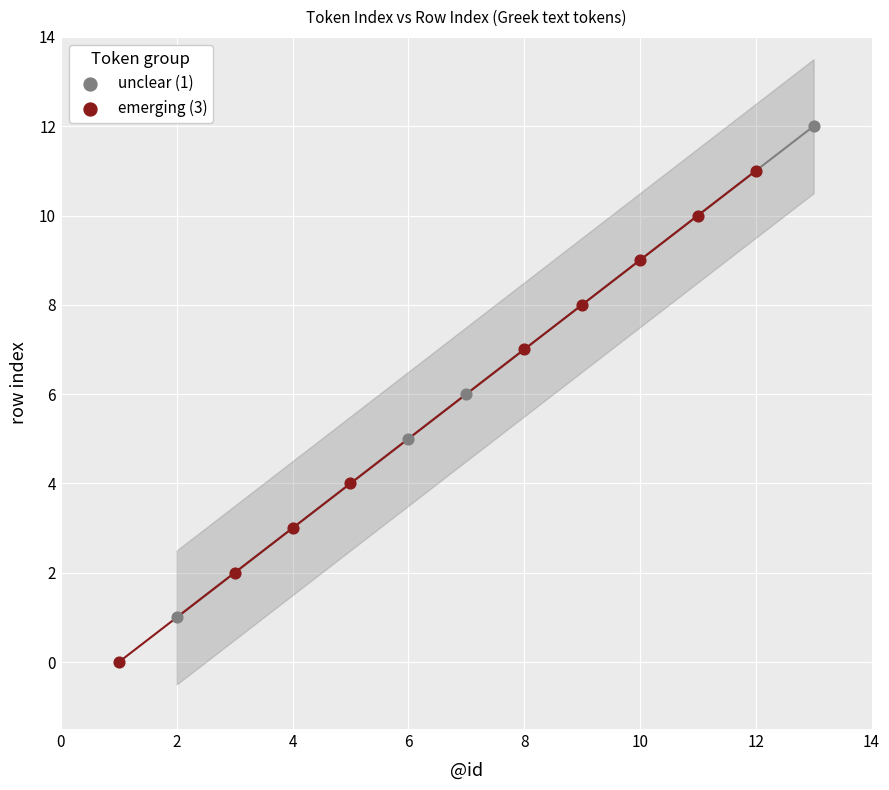

Which series contains the highest Y value?

unclear (1)